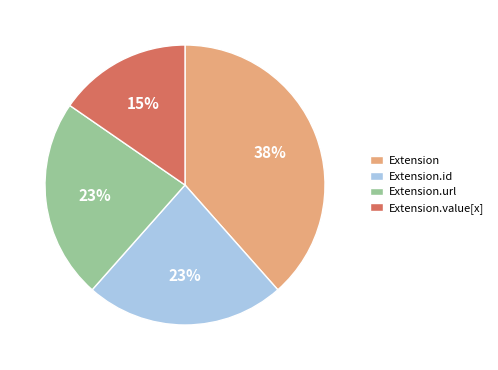

How many segments does this pie chart have?

4